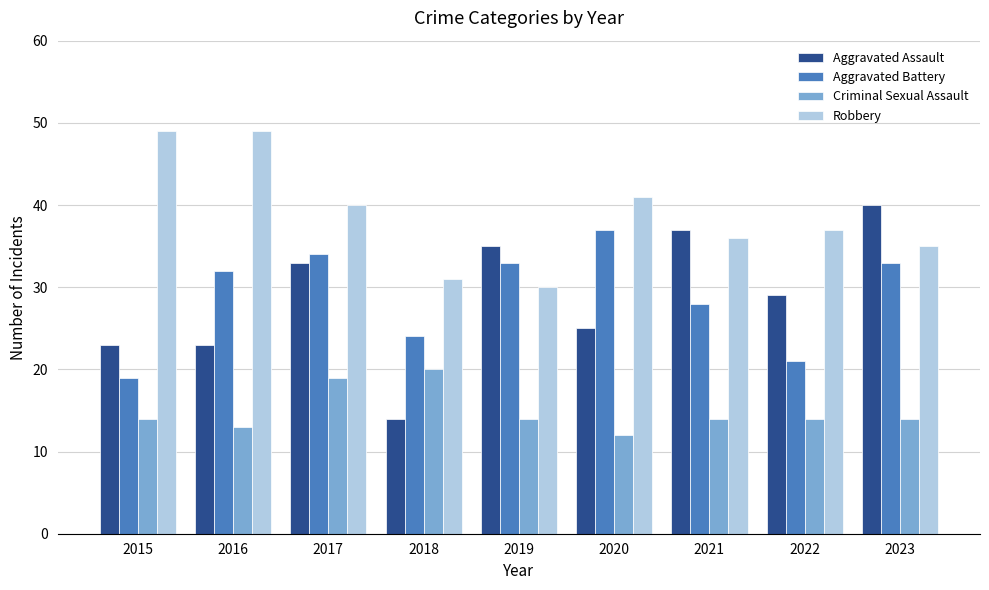

What is the average value of the Criminal Sexual Assault series?

15